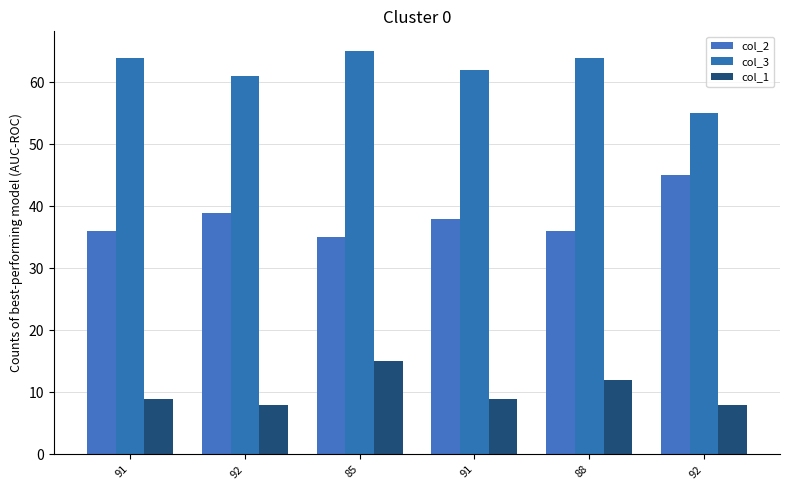

What is the value of the col_2 bar at the 5th from the left?

36